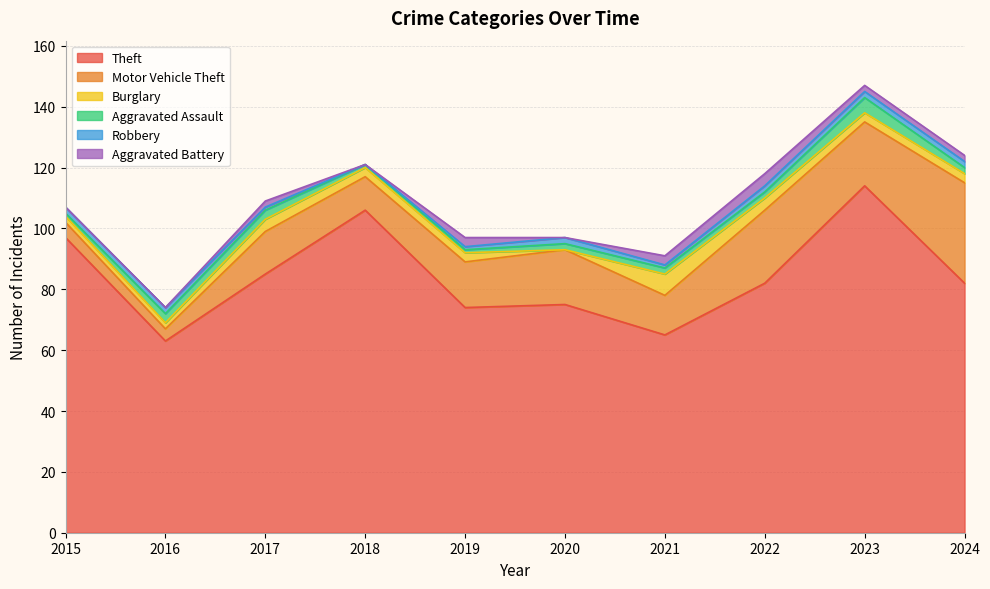

Where does the Aggravated Assault series first go above 2?

2016